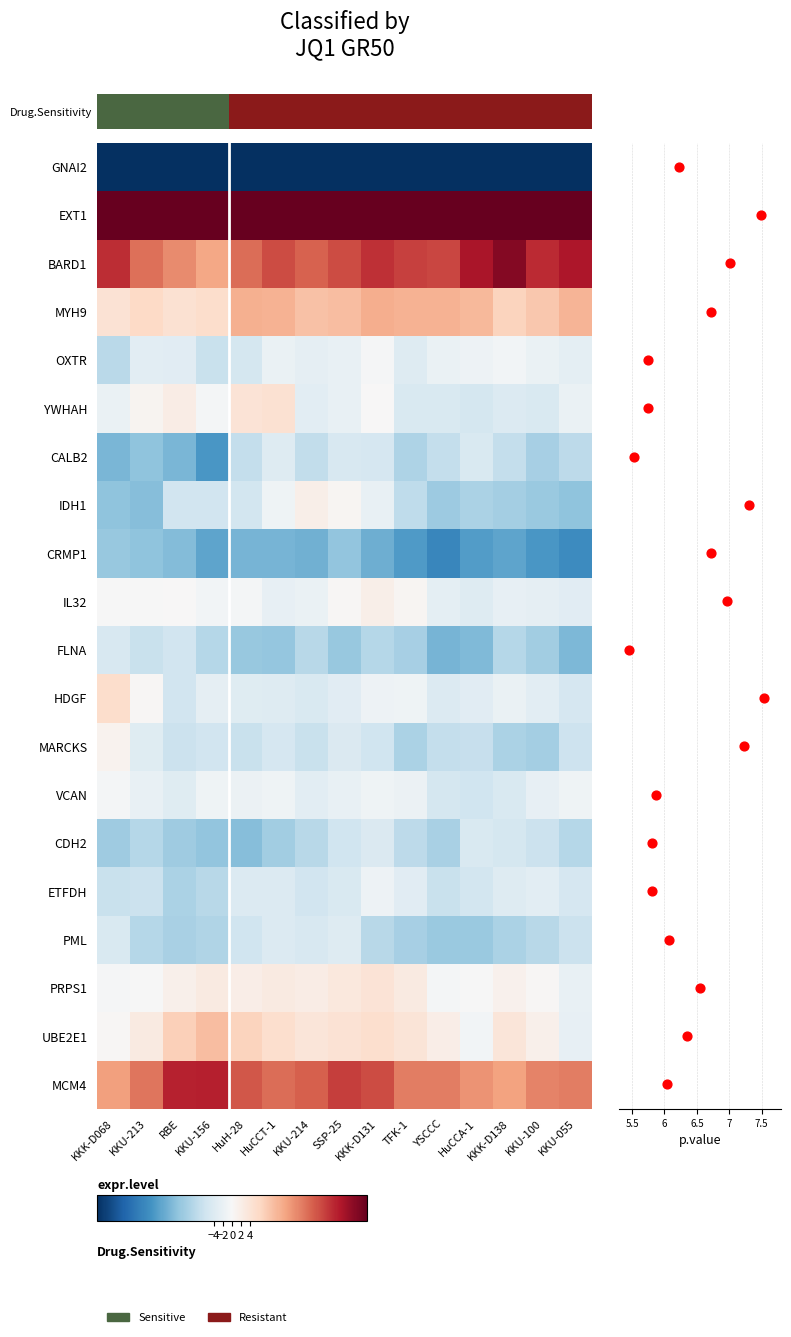

How many distinct data groups are displayed?

20